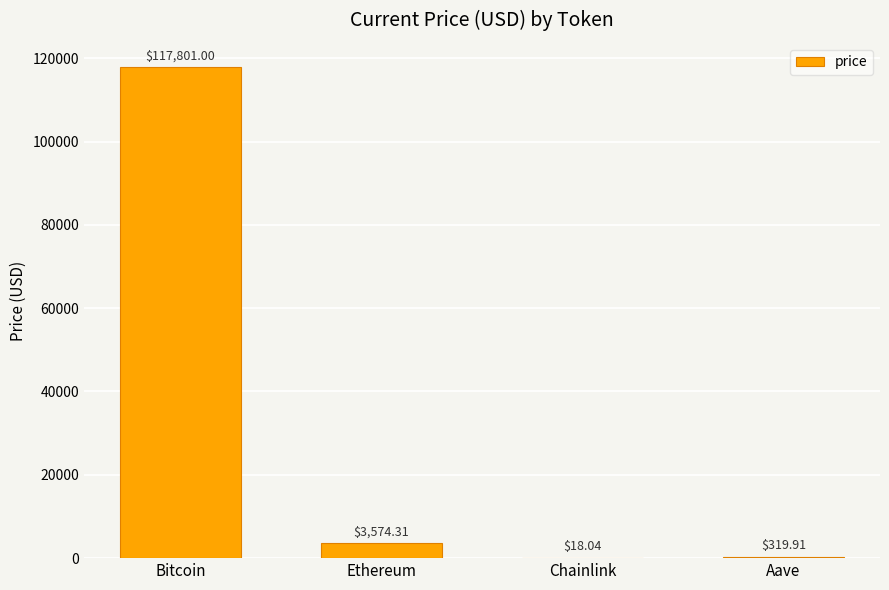

Which has a higher value, Bitcoin or Chainlink?

Bitcoin